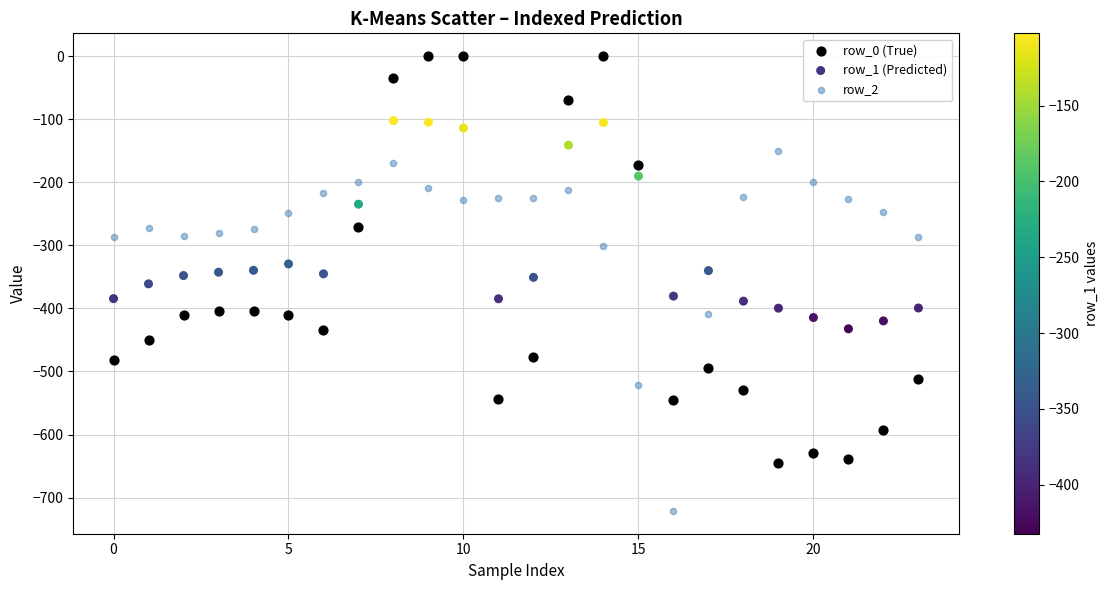

Which series has the largest Y range (max minus min)?

row_0 (True)